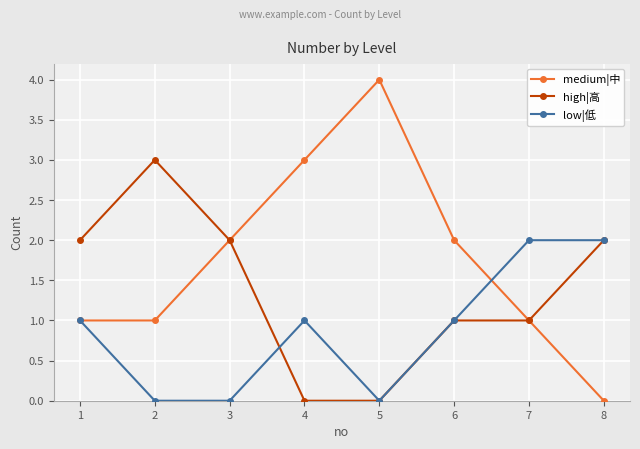

In medium|中, how many points are higher than both neighbors (excluding endpoints)?

1